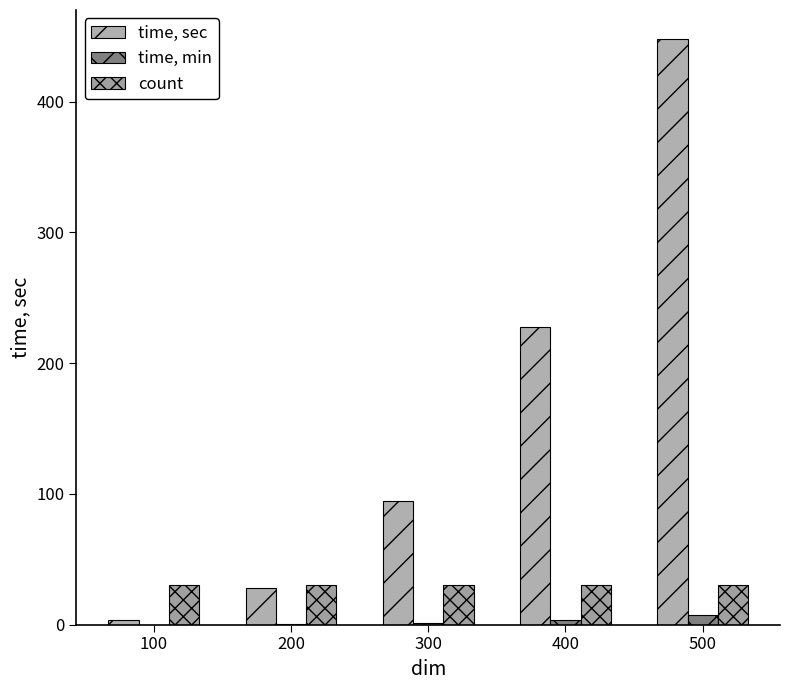

How many distinct data groups are displayed?

3